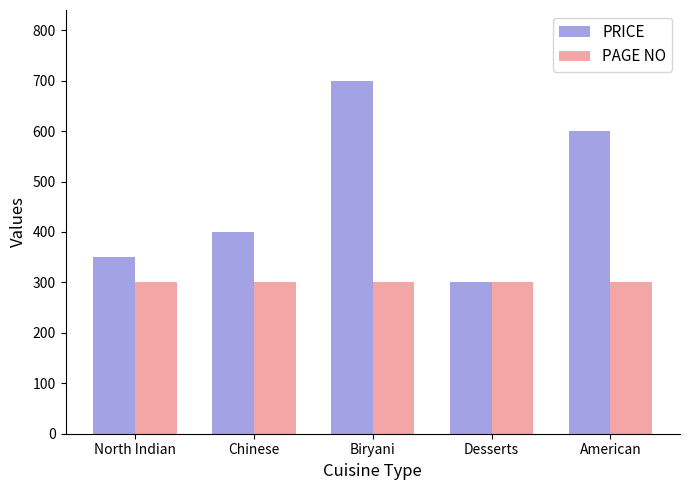

What is the total value across all series at American?

900